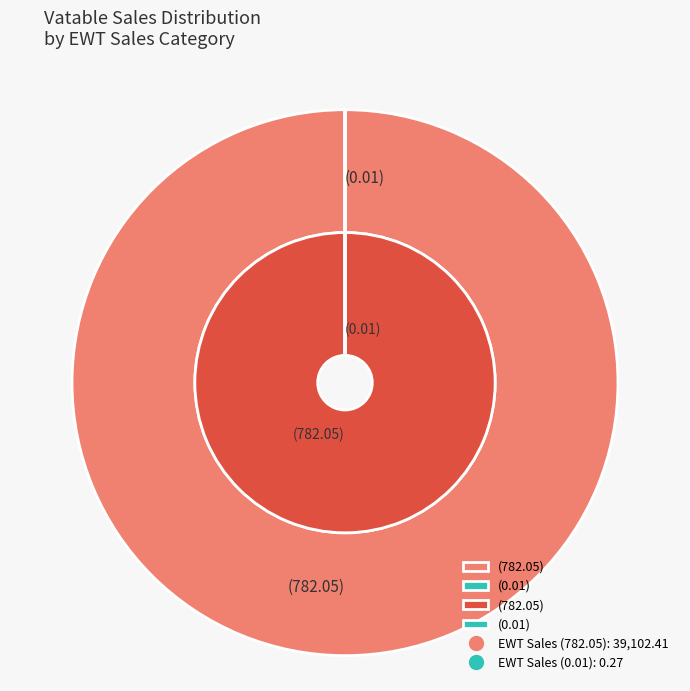

Does (0.01) account for over 50% of the chart?

No